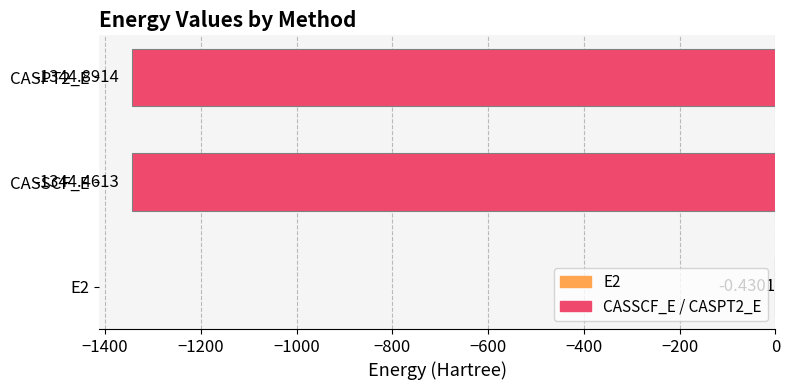

What is the sum of all values?

-2689.8